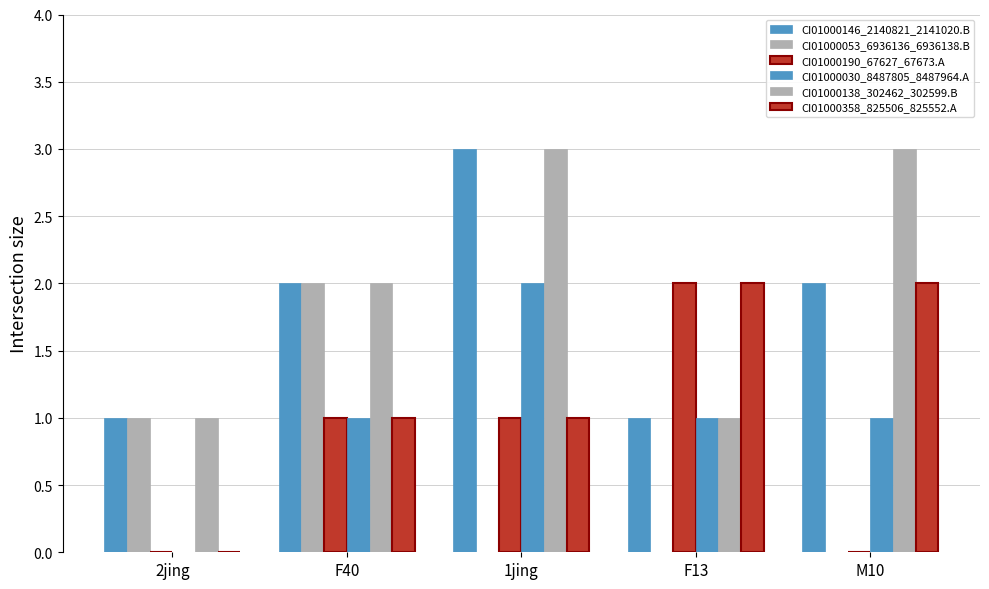

What is the spread (max minus min) of values at 2jing?

1